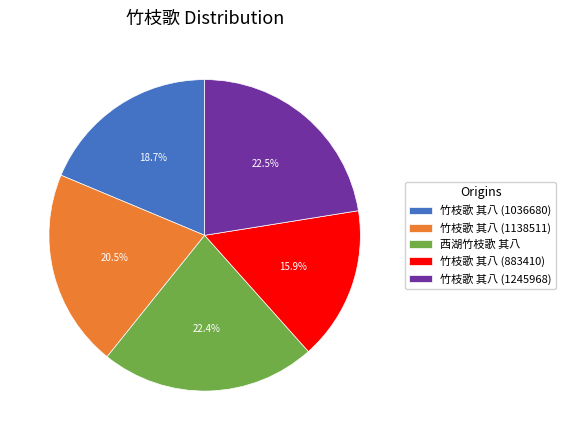

How many slices are in this pie chart?

5